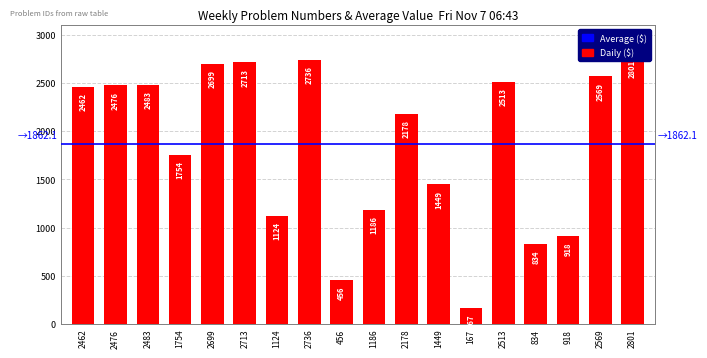

Reading left to right, list all the values displayed in this chart.

2462	2476	2483	1754	2699	2713	1124	2736	456	1186	2178	1449	167	2513	834	918	2569	2801